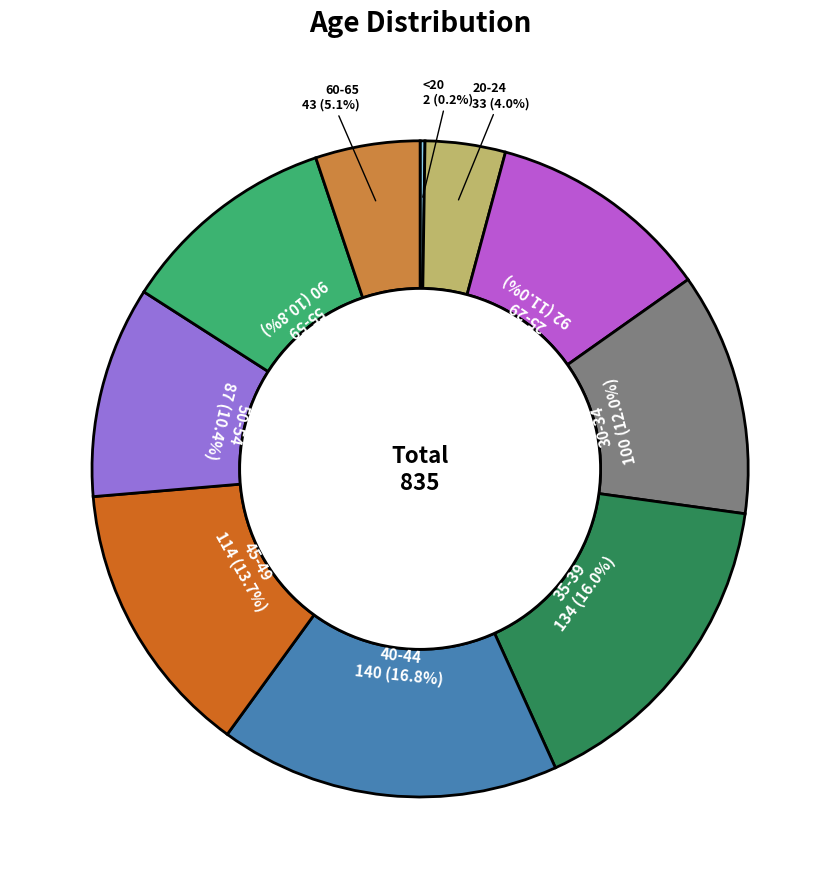

Is there any slice that represents more than half of the pie?

No